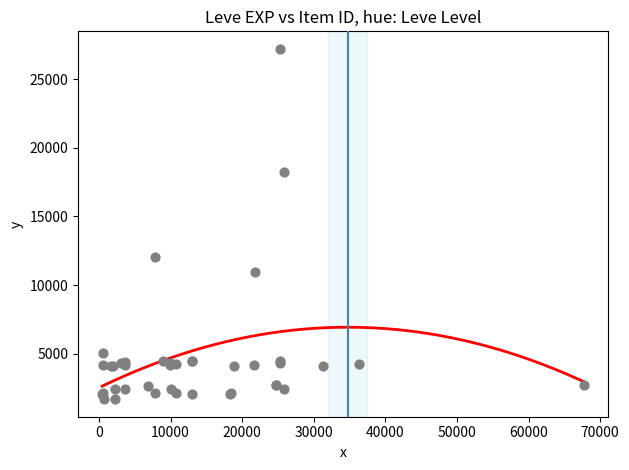

What Y value in the scatter plot is closest to 14448?

12018